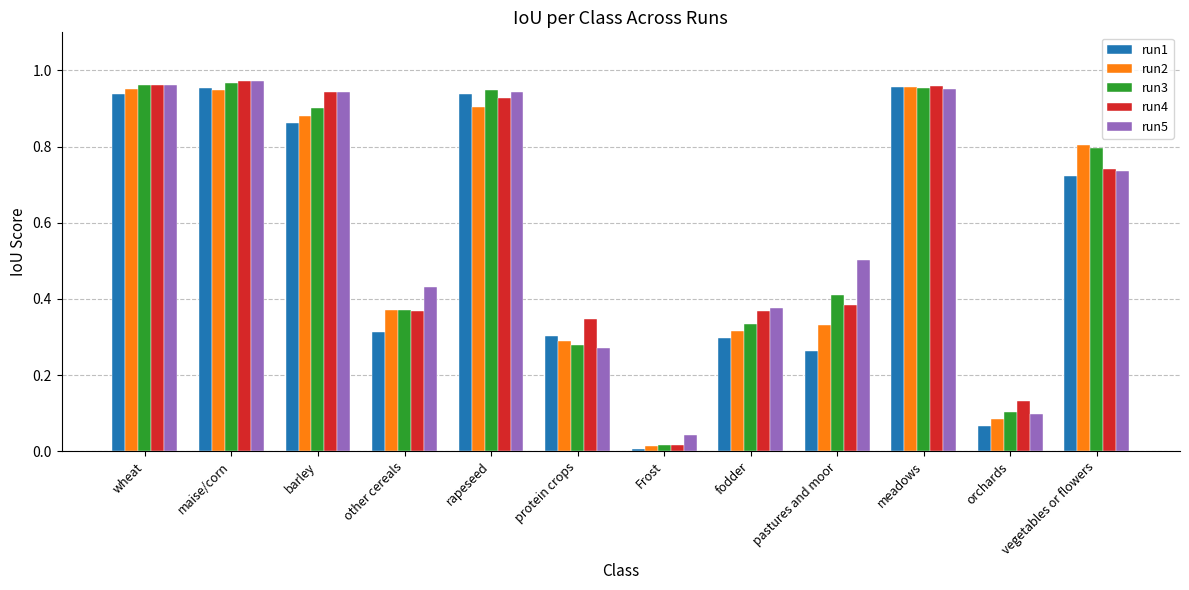

What is the total value across all series at protein crops?

1.5